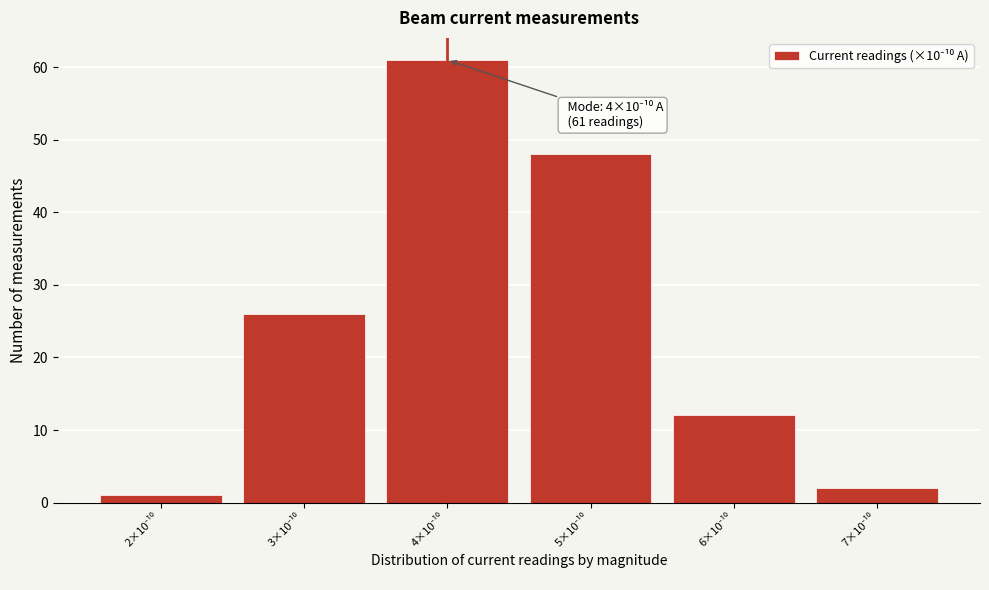

Reading right to left, transcribe all the data shown in this chart.

2	12	48	61	26	1